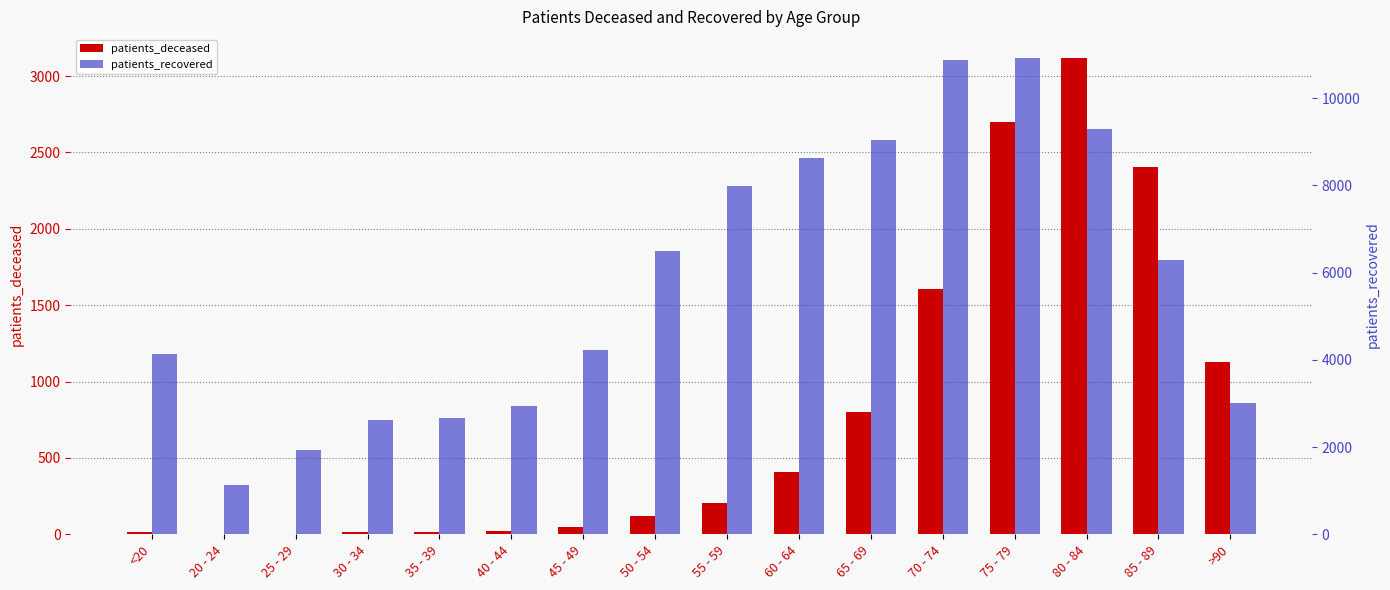

Which label corresponds to the smallest value in the chart?

20 - 24